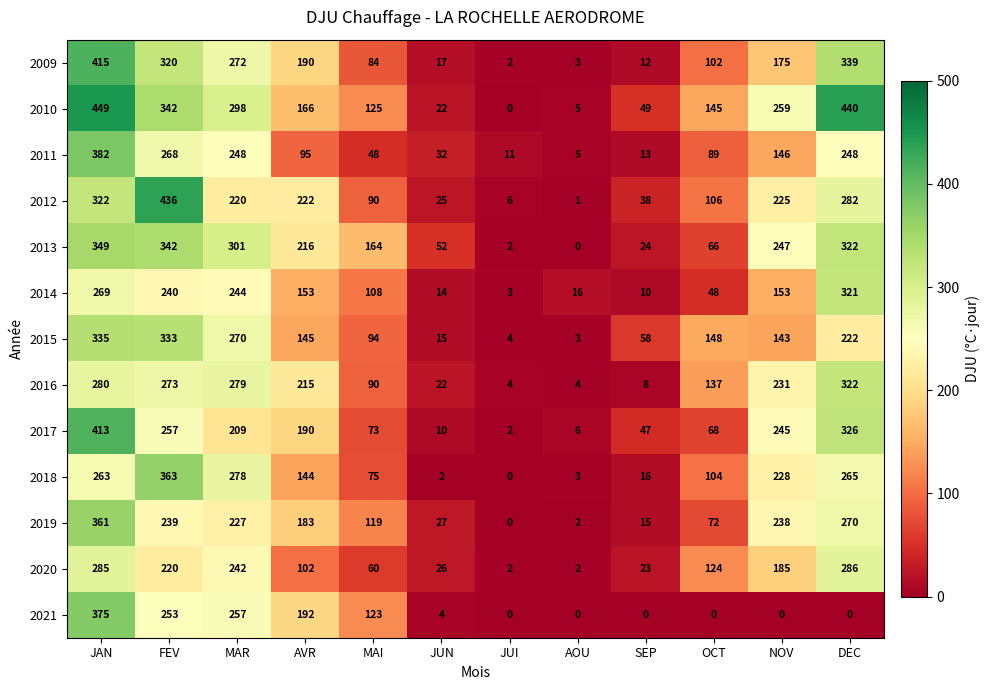

What is the sum of the 2020 values at JUI and SEP?

25